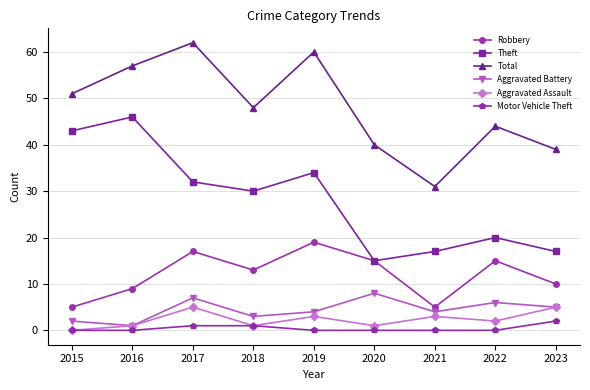

True or false: Motor Vehicle Theft and Theft cross at least once.

False